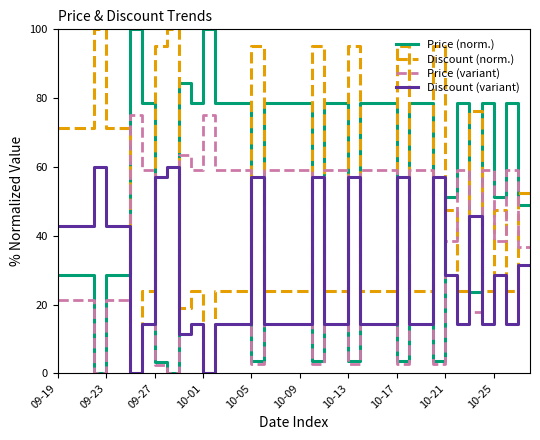

How many intersections are there between Discount (norm.) and Price (norm.)?

16